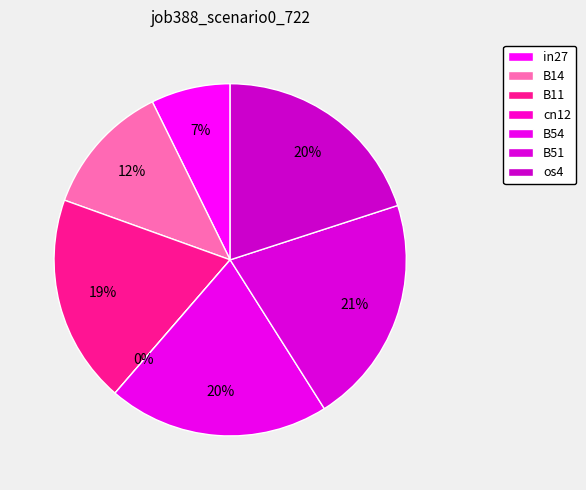

Is there any slice that represents more than half of the pie?

No